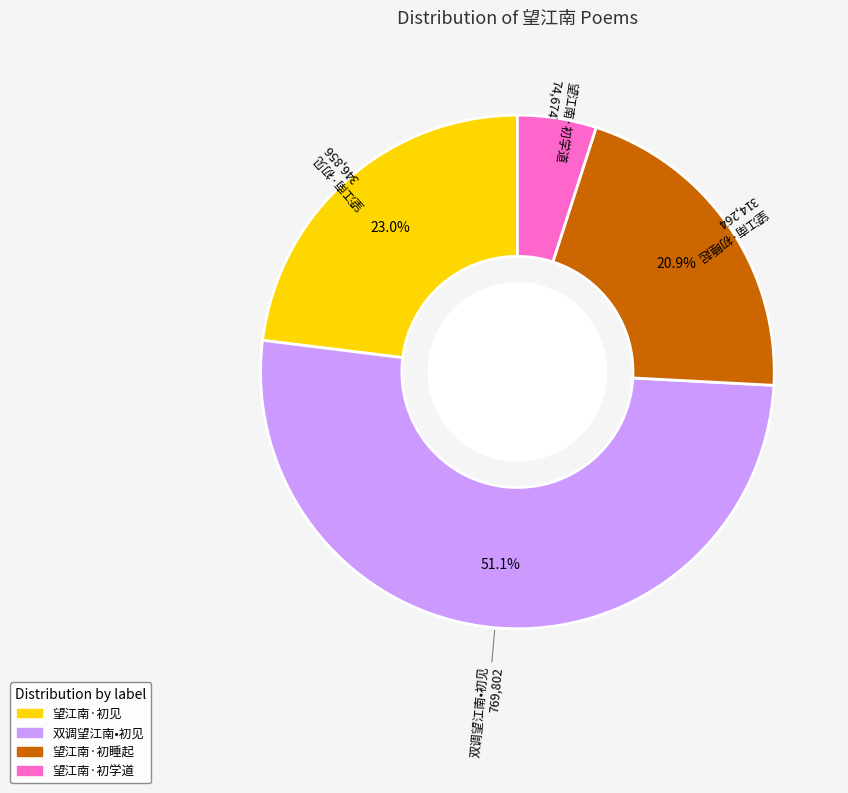

To the nearest percent, what is the average slice percentage?

25%